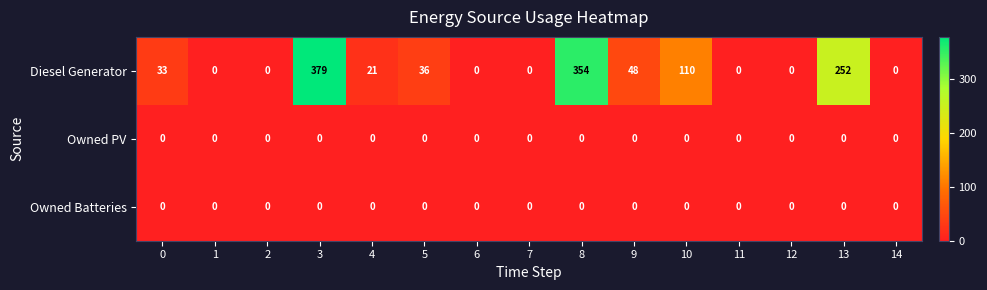

How many data points does each series have?

15